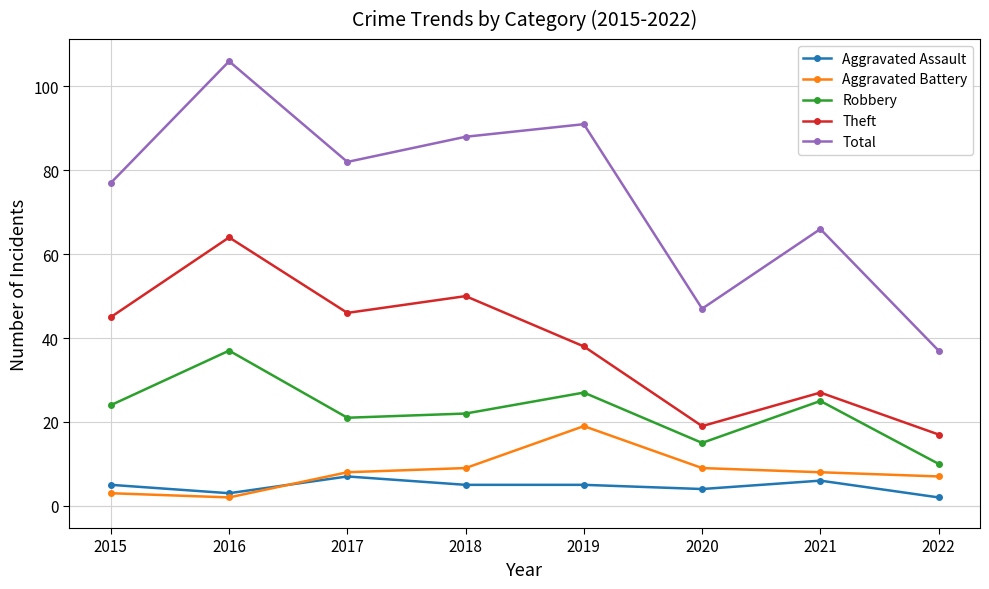

What is the value of the Aggravated Assault point at the 6th from the left?

4